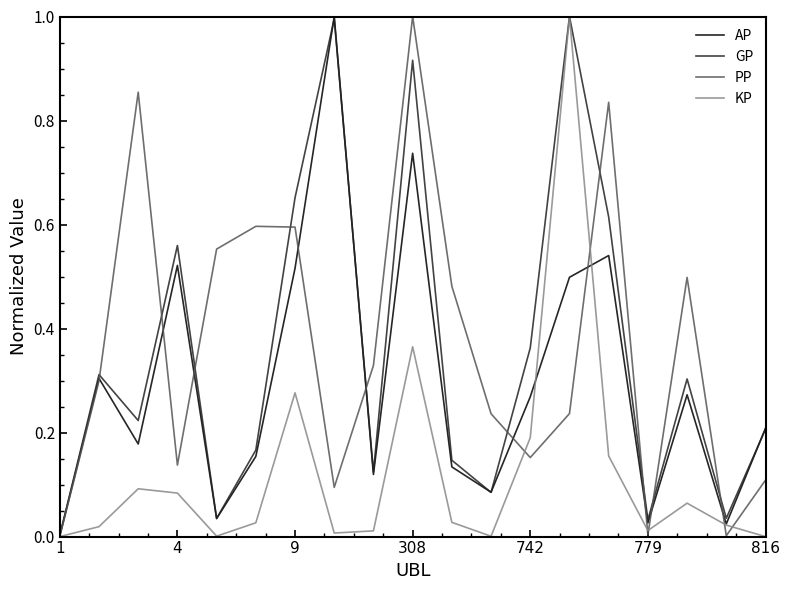

What is the maximum value for PP?

1.0